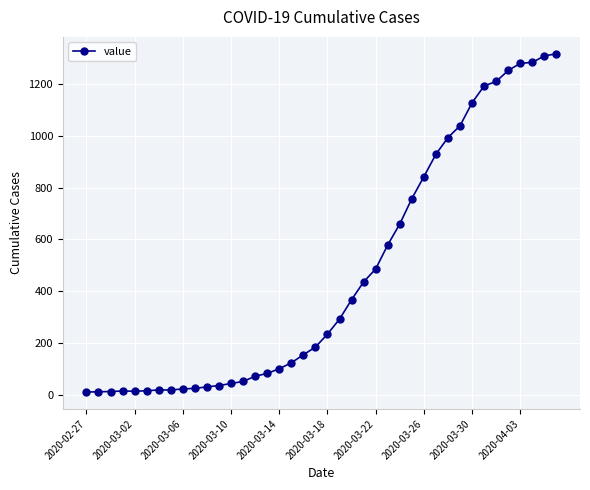

What is the value of the 40th point from the left?

1318